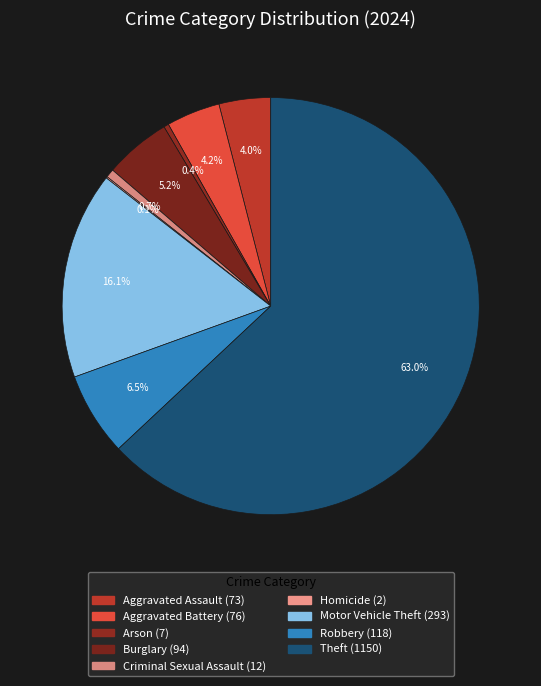

To the nearest percent, what is the difference between the largest and smallest slice percentages?

63%